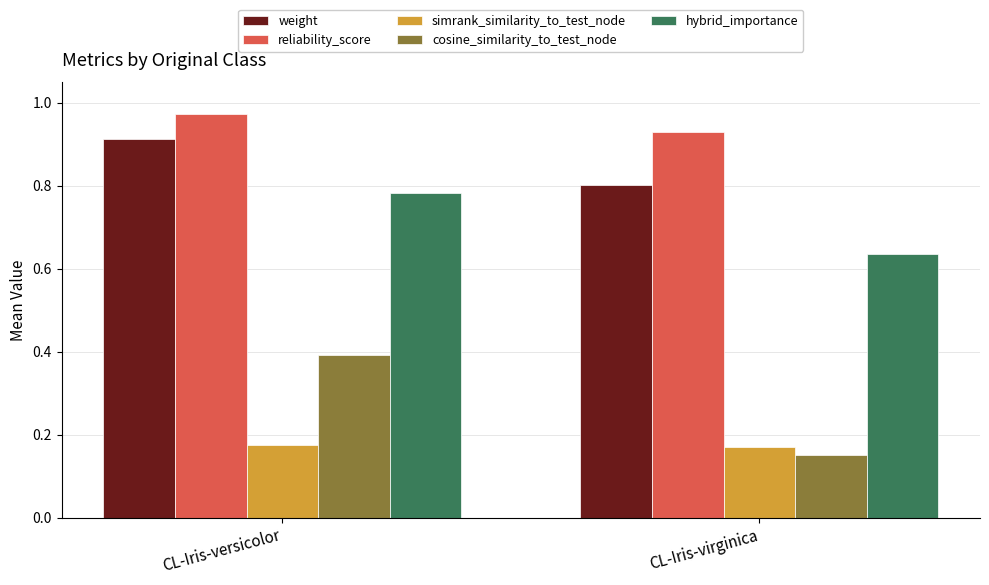

How many data points does each series have?

2